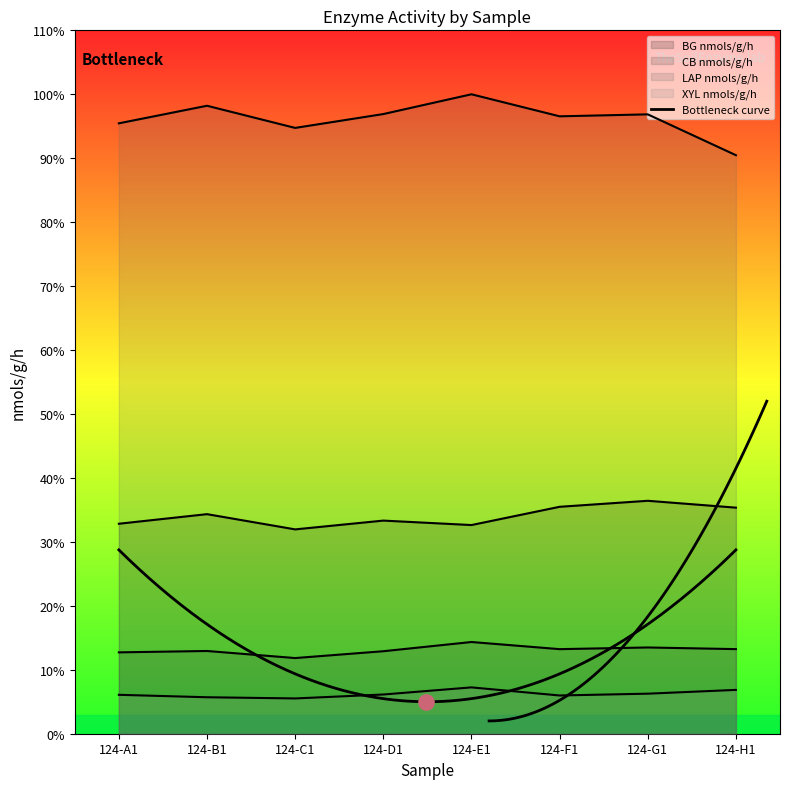

Which series contains the lowest Y value?

XYL nmols/g/h